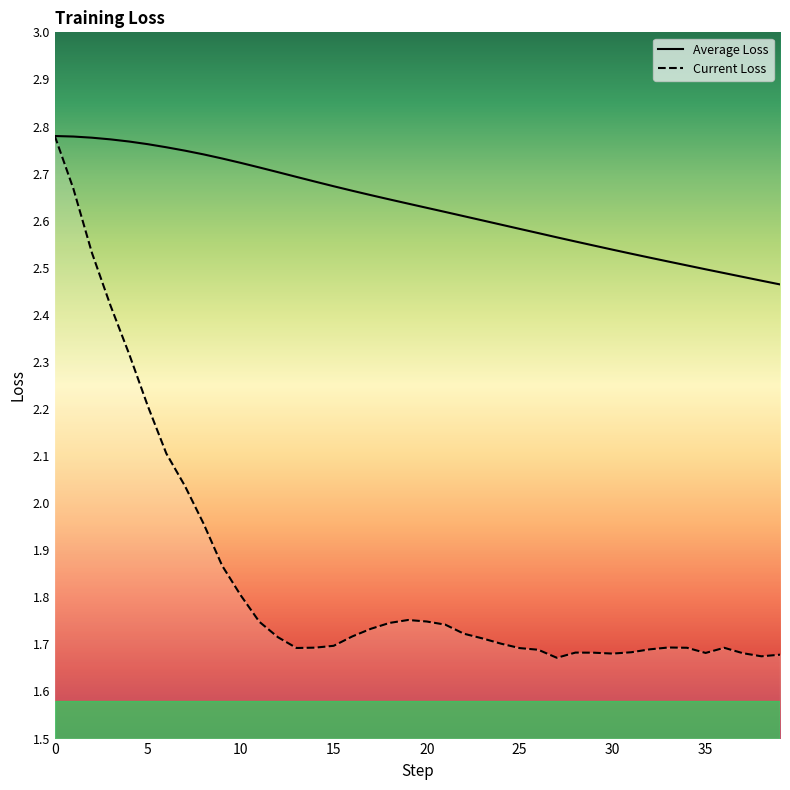

True or false: Current Loss and Average Loss cross at least once.

False